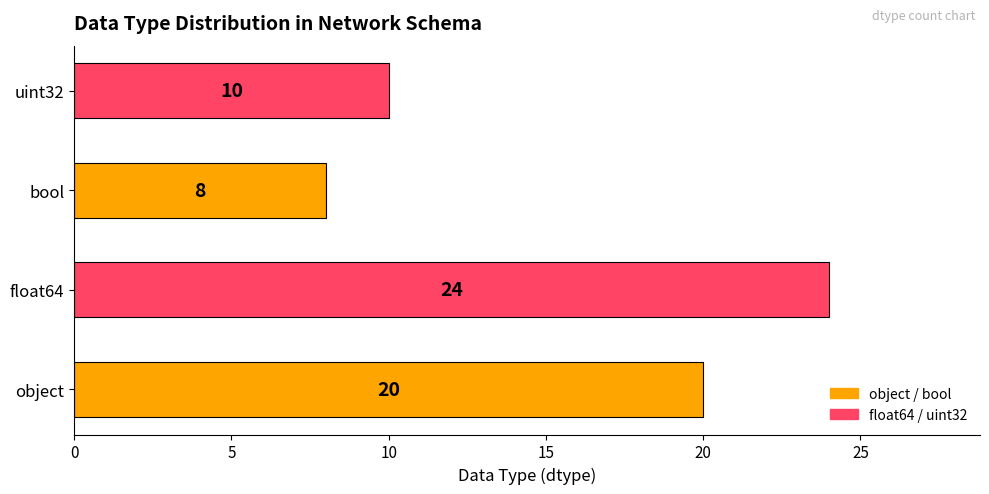

Are the bars grouped side by side (vs. stacked)?

No